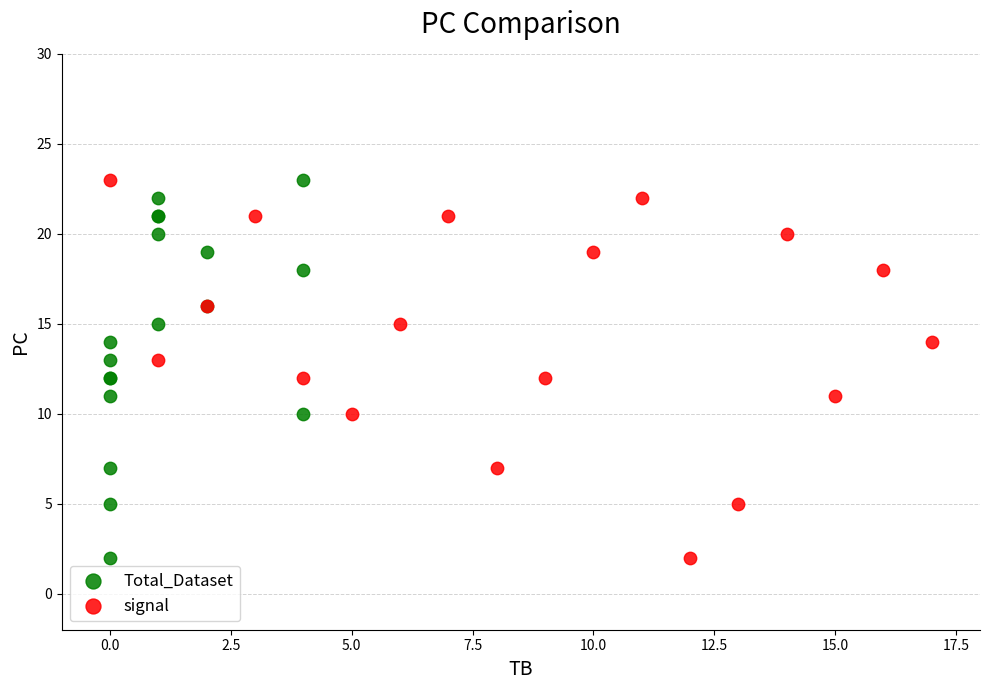

What are all the series names shown in the legend?

Total_Dataset, signal